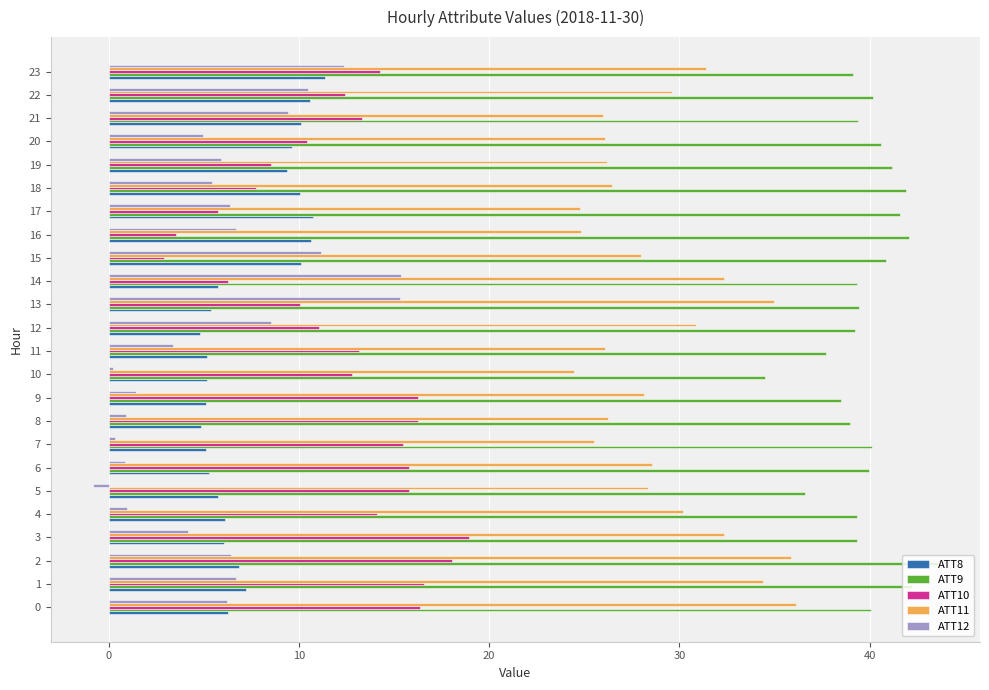

Which category has the lowest value in the ATT9 series?

10